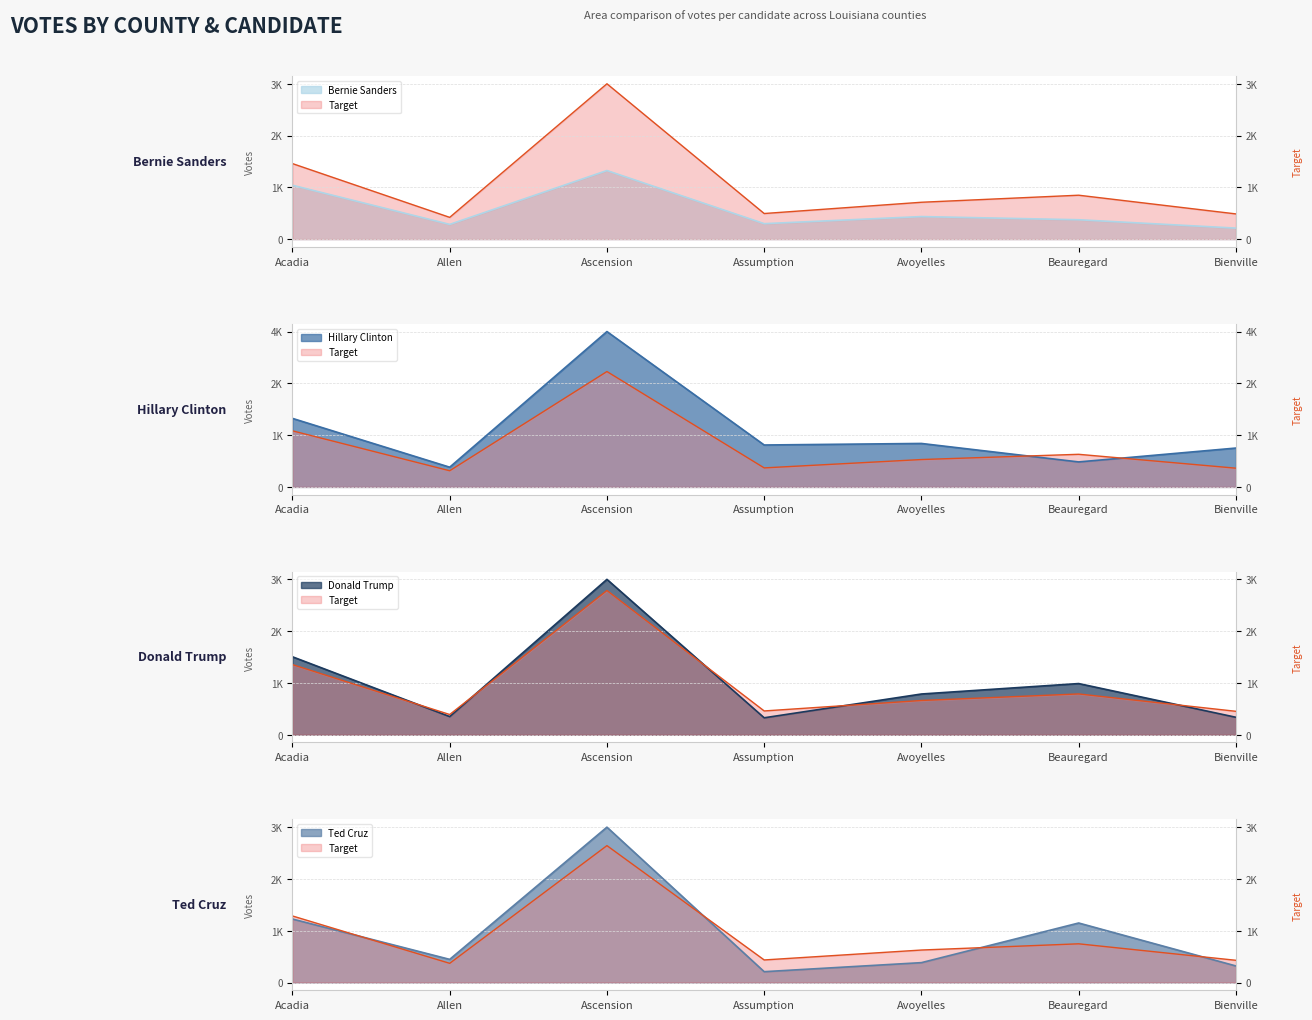

What is the sum of the Hillary Clinton values at Allen and Avoyelles?

1717